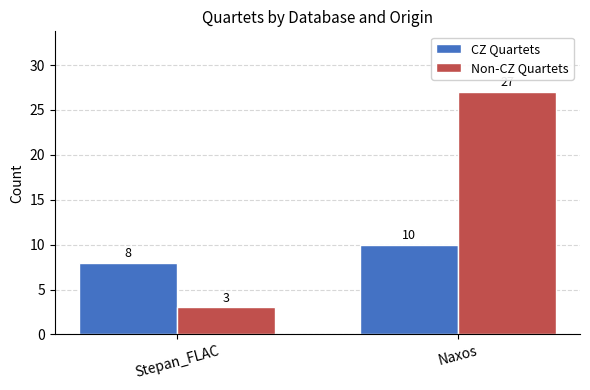

Which label corresponds to the largest value in the chart?

Naxos